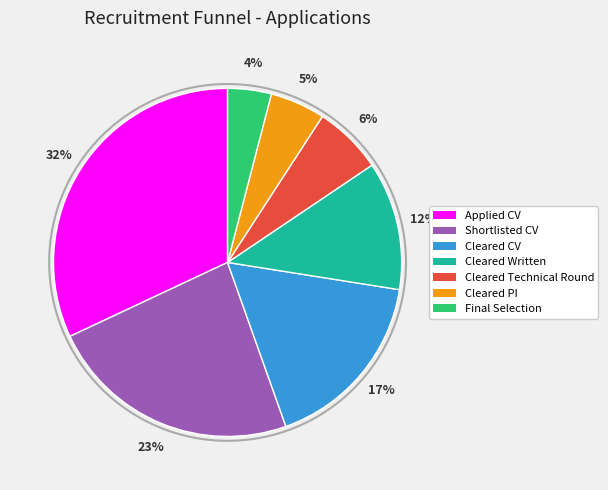

Count the number of slices in the pie.

7